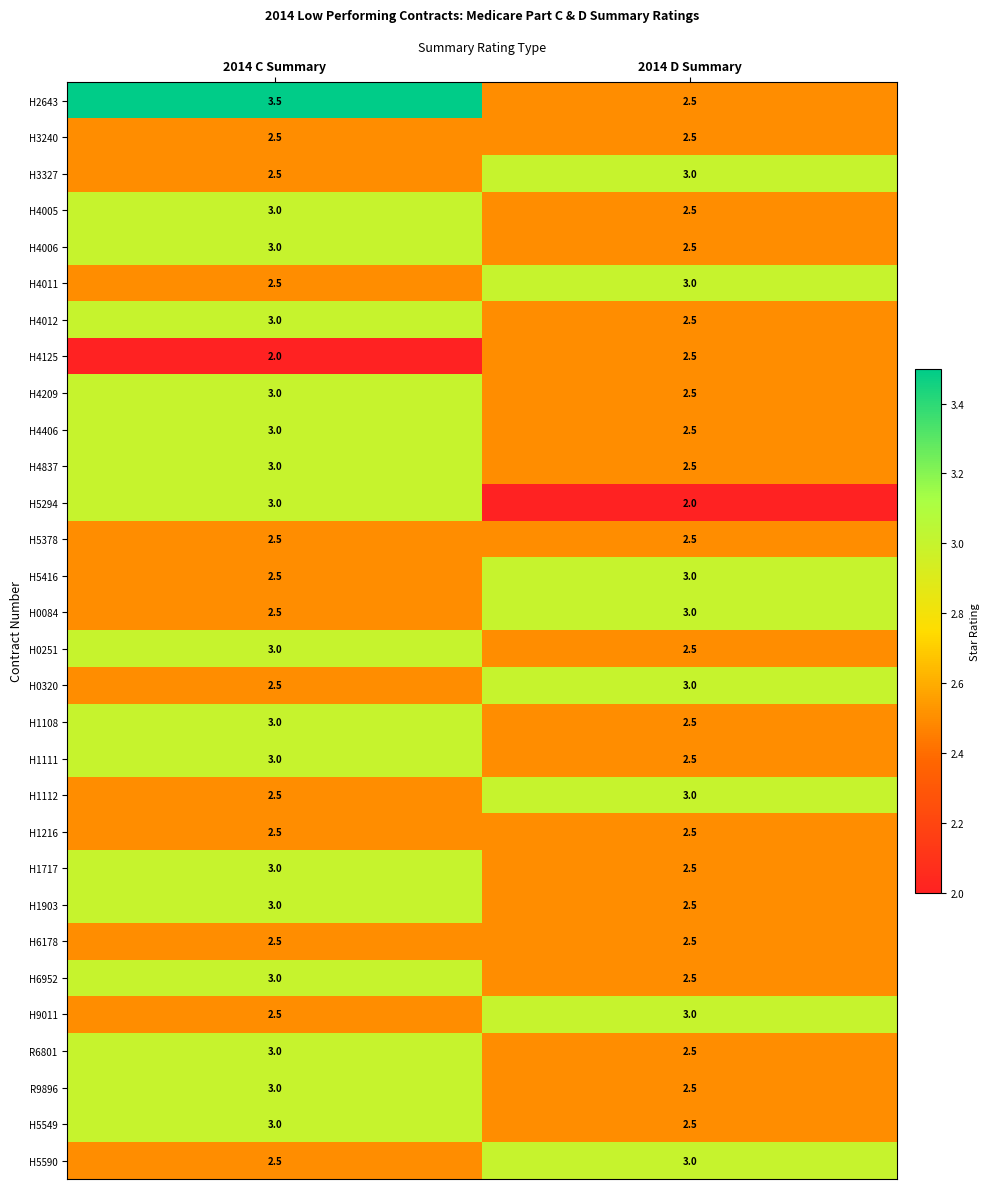

How many distinct data groups are displayed?

30